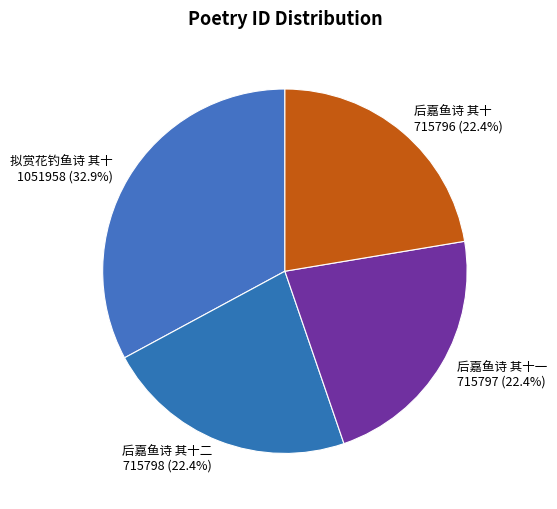

Does any single category account for the majority?

No